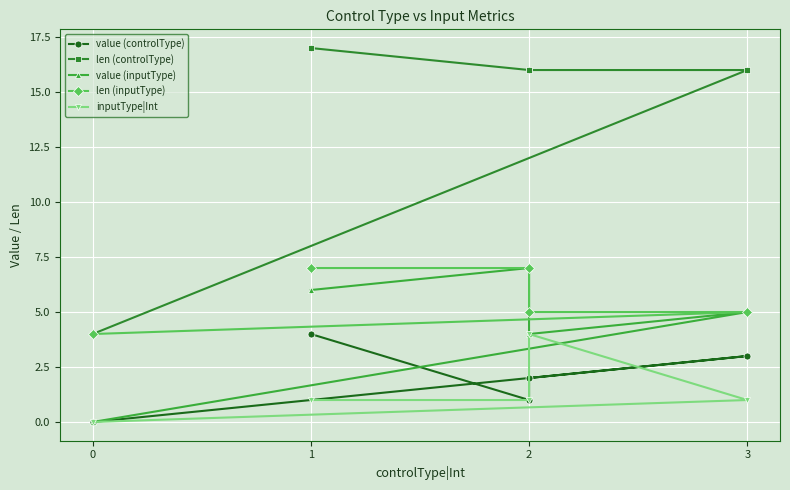

How many categories are shown in the chart?

5